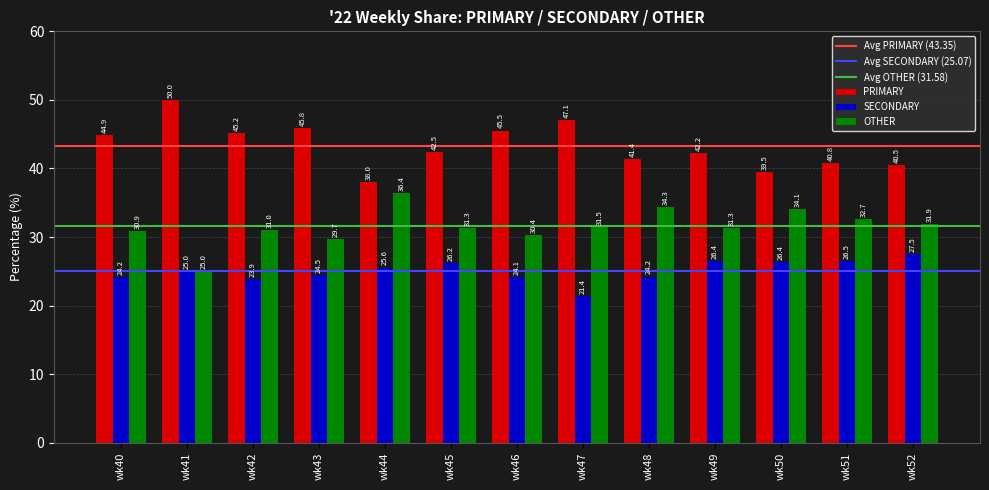

Is the value of OTHER at wk48 greater than the value of PRIMARY at wk40?

No